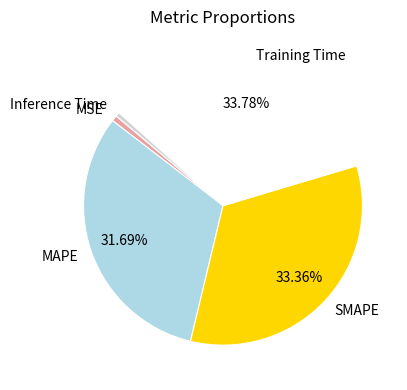

To the nearest percent, what portion does SMAPE represent?

33%